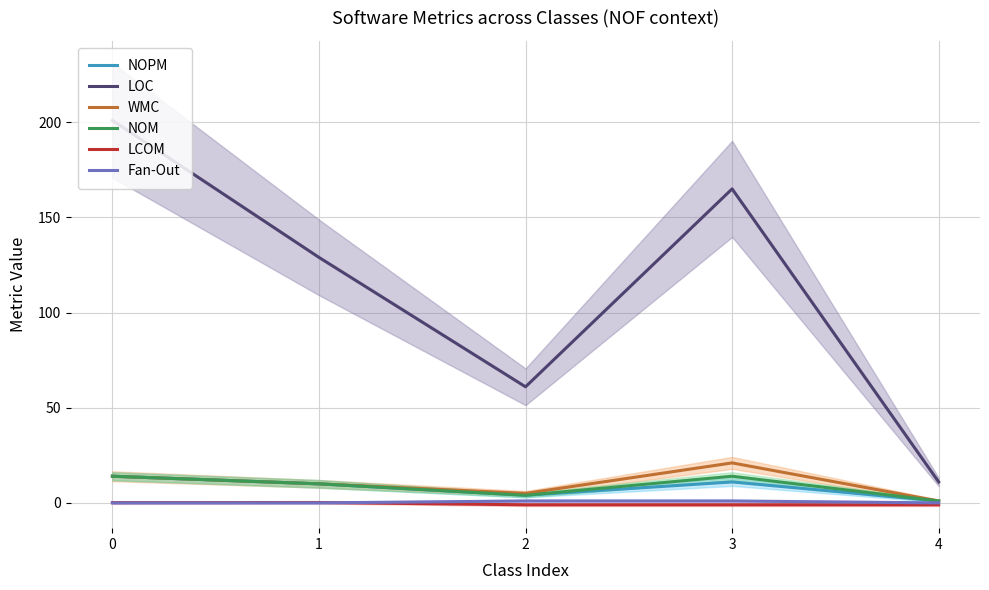

In NOPM, how many points are higher than both neighbors (excluding endpoints)?

1